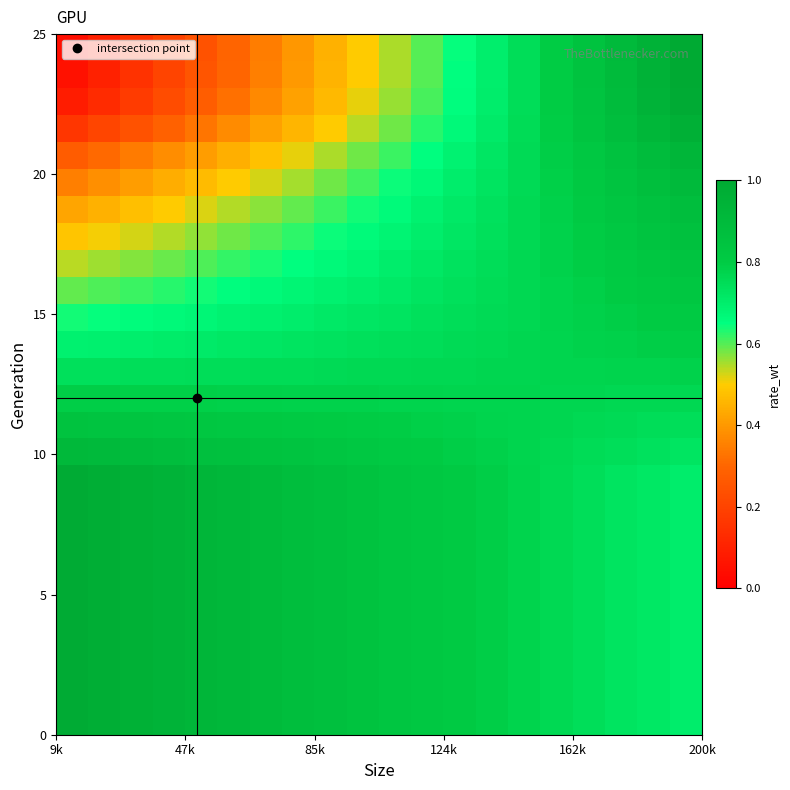

Count the number of data series in this chart.

26